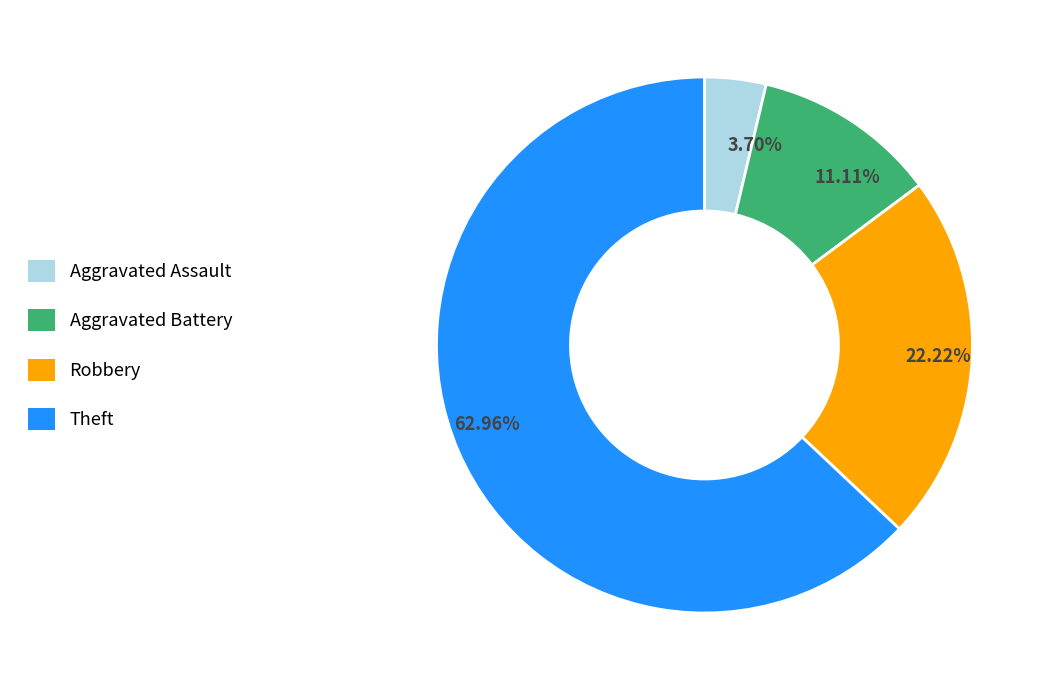

Is the sum of 62.96% and 11.11% greater than half?

Yes